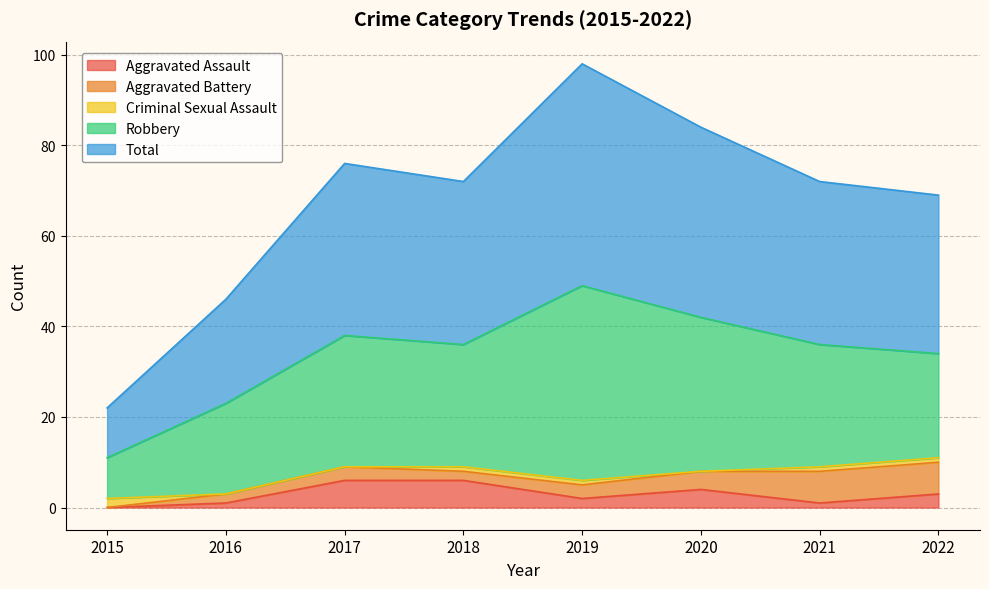

At which category does the chart reach its peak across all series?

2019